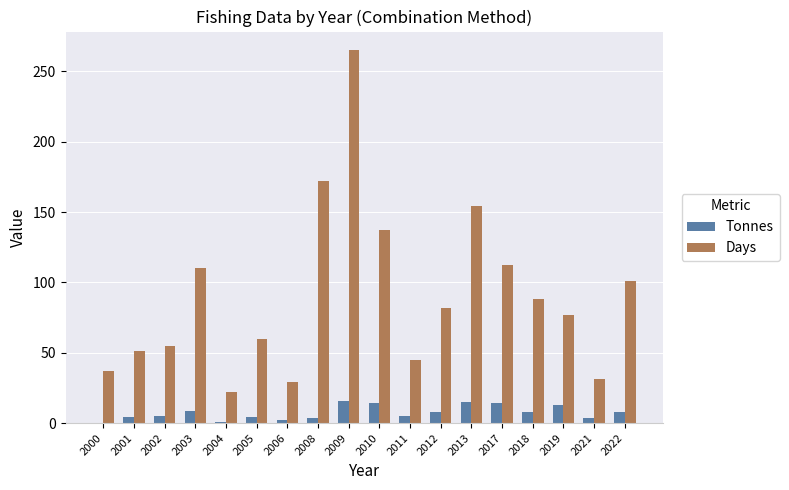

Which series changed the most between 2006 and 2008?

Days